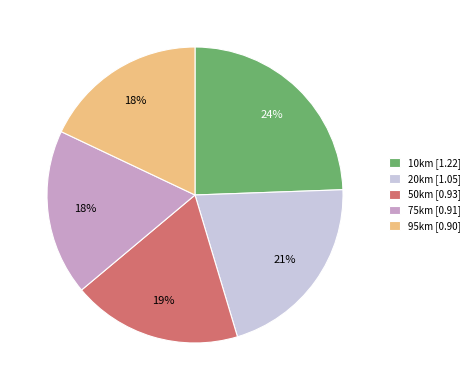

What percentage is the 20km slice, to the nearest percent?

21%